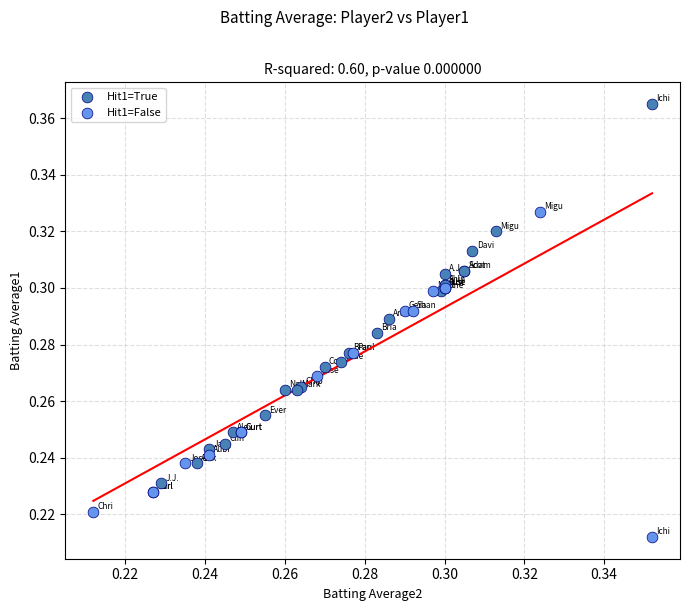

Which series reaches the minimum Y coordinate?

Hit1=False